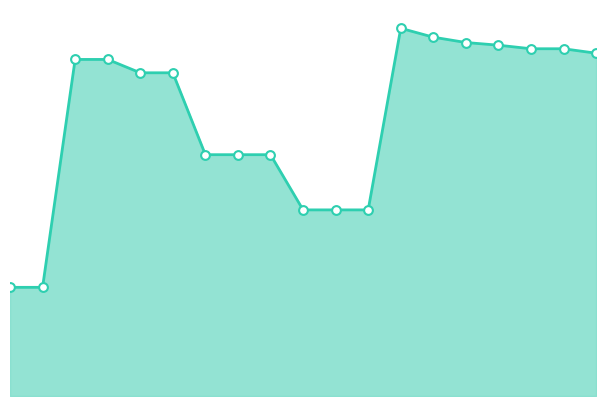

Does the chart have visible grid lines?

No